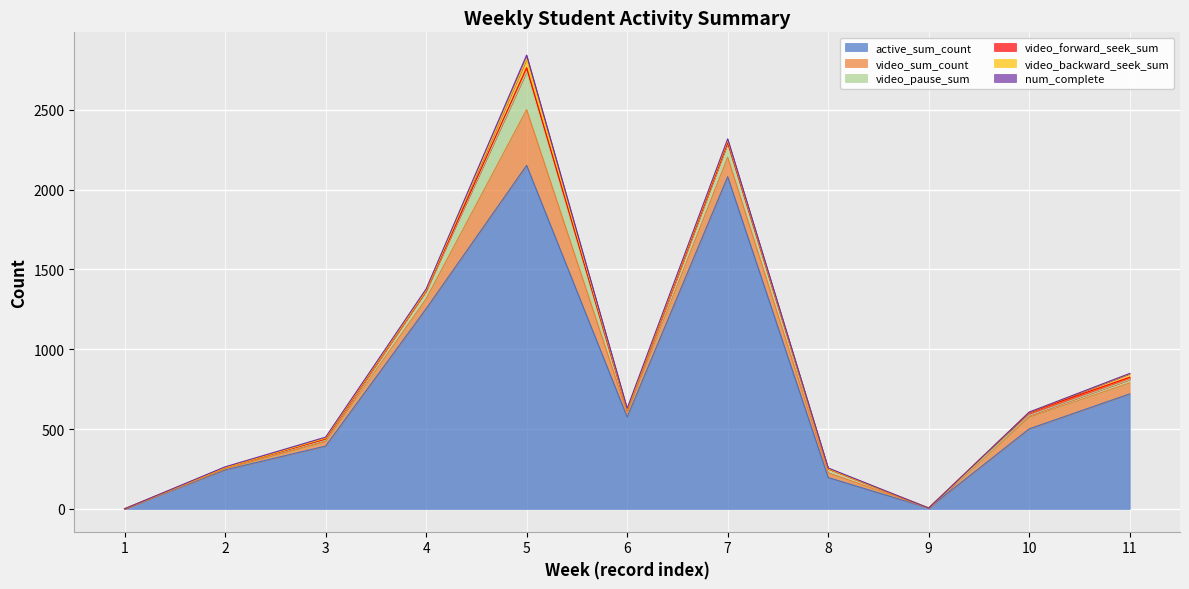

What value does the active_sum_count series have at 4?

1254